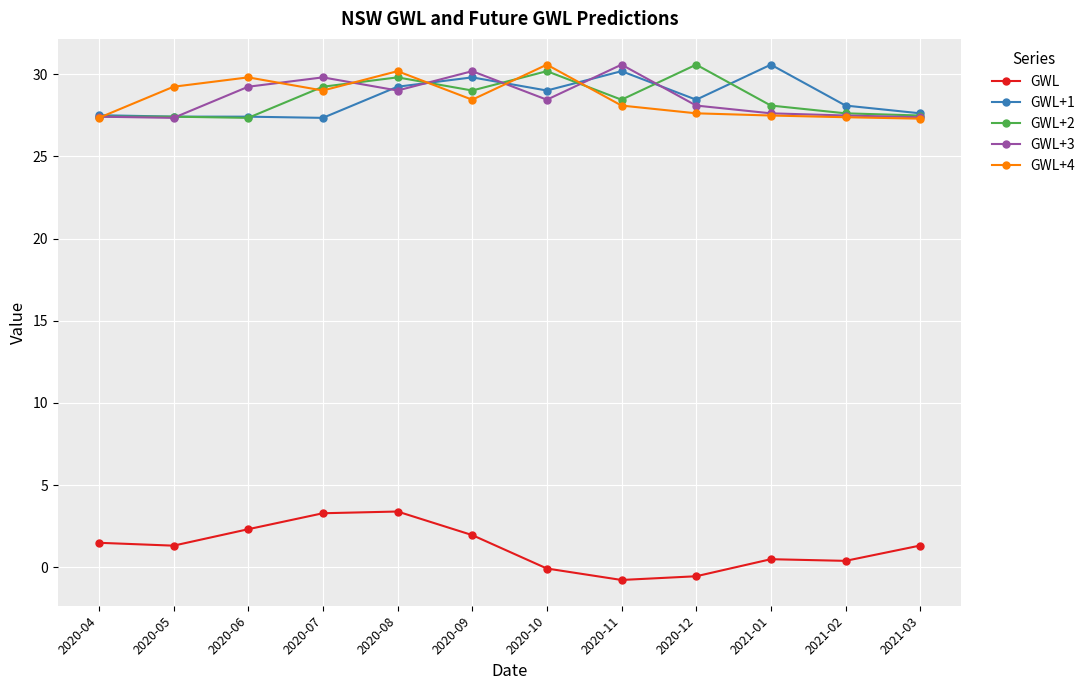

What is the minimum value for GWL?

-0.8